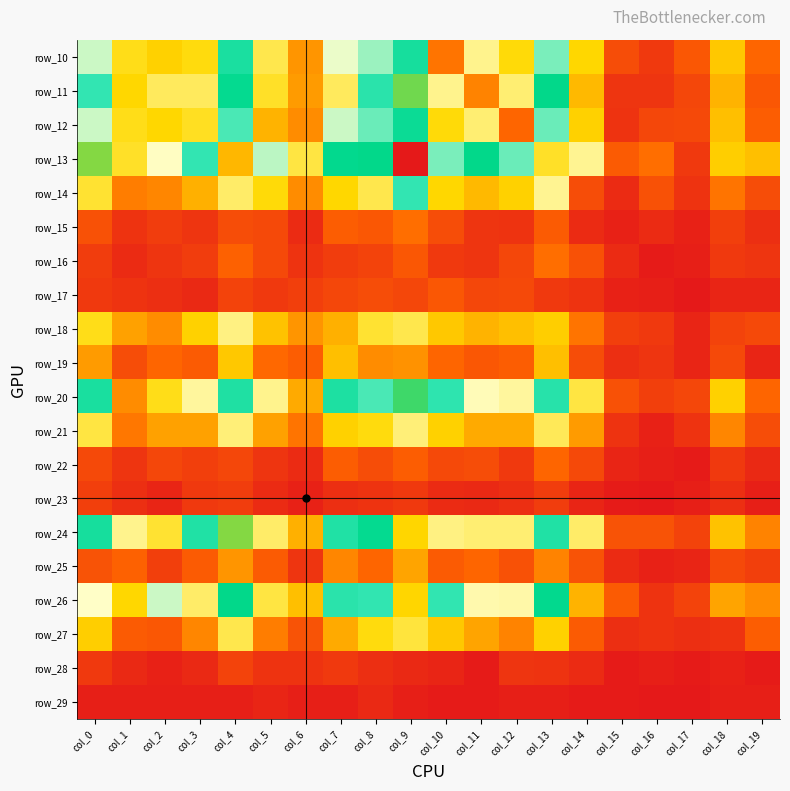

What is the spread (max minus min) of values at col_5?

68